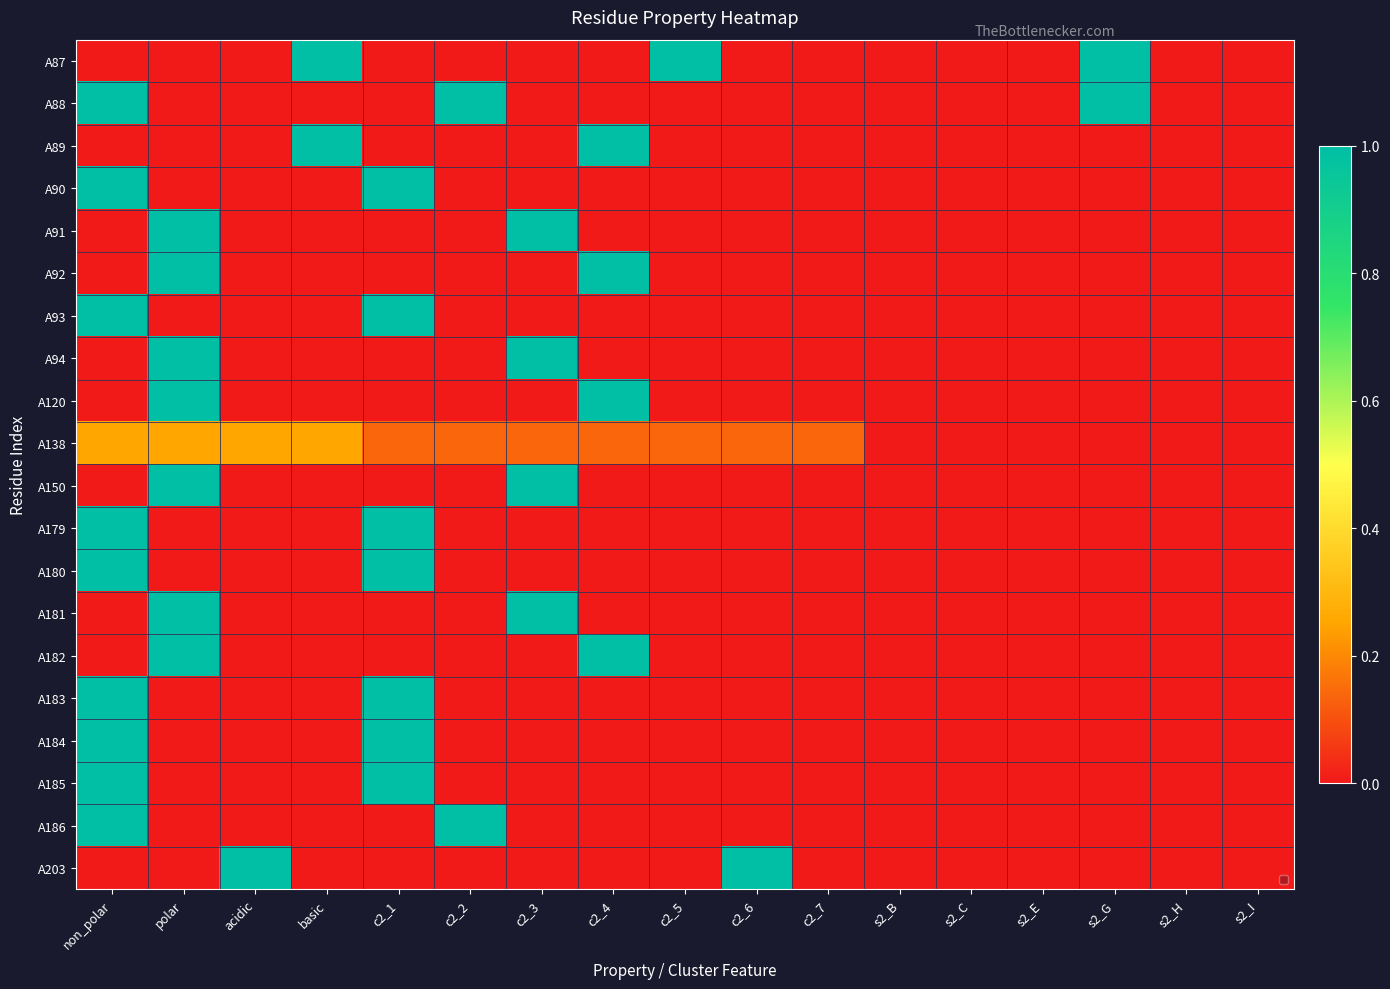

Count the A120 values in the range 0 to 1.

17